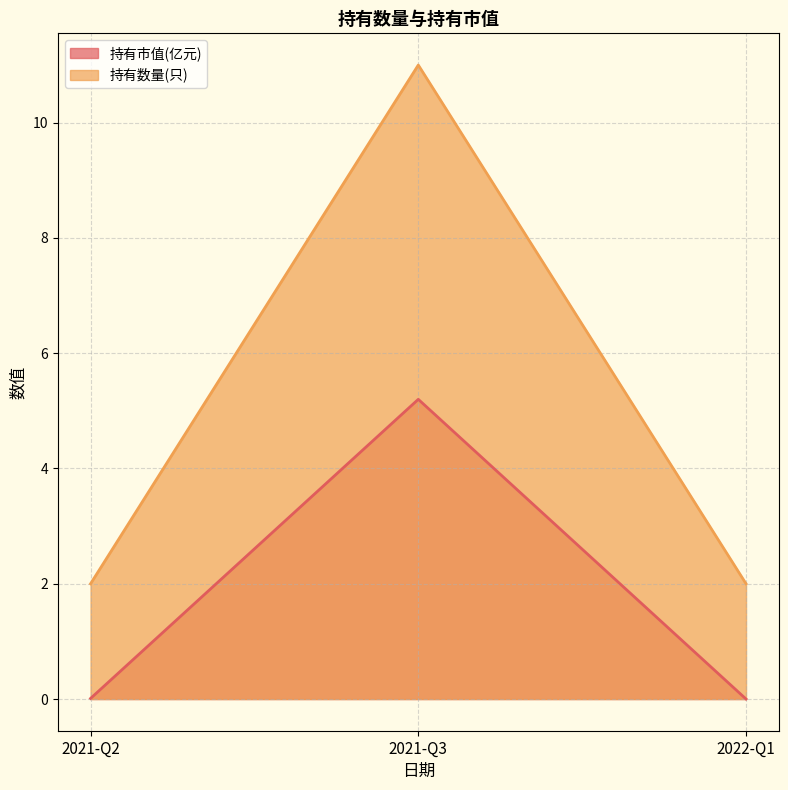

What is the difference between the highest and lowest values at 2022-Q1?

2.0